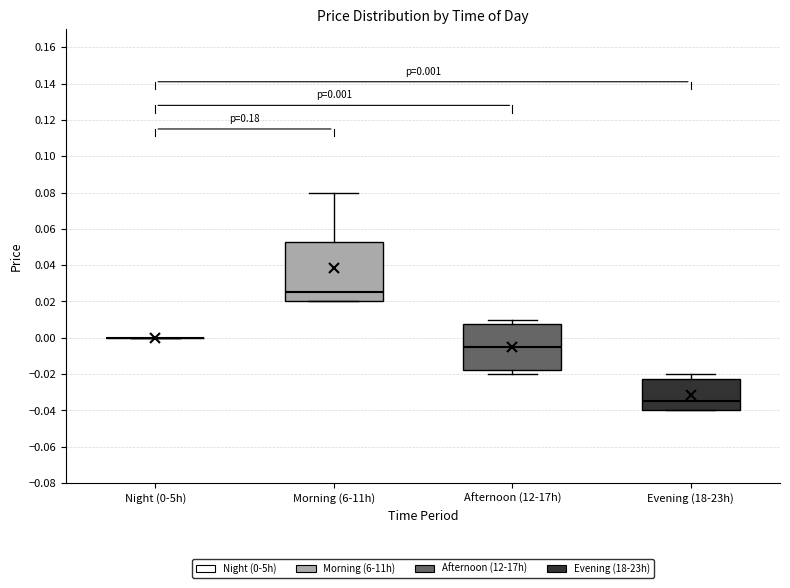

Comparing the boxes themselves (not the whiskers), which one is the tallest?

Morning (6-11h)